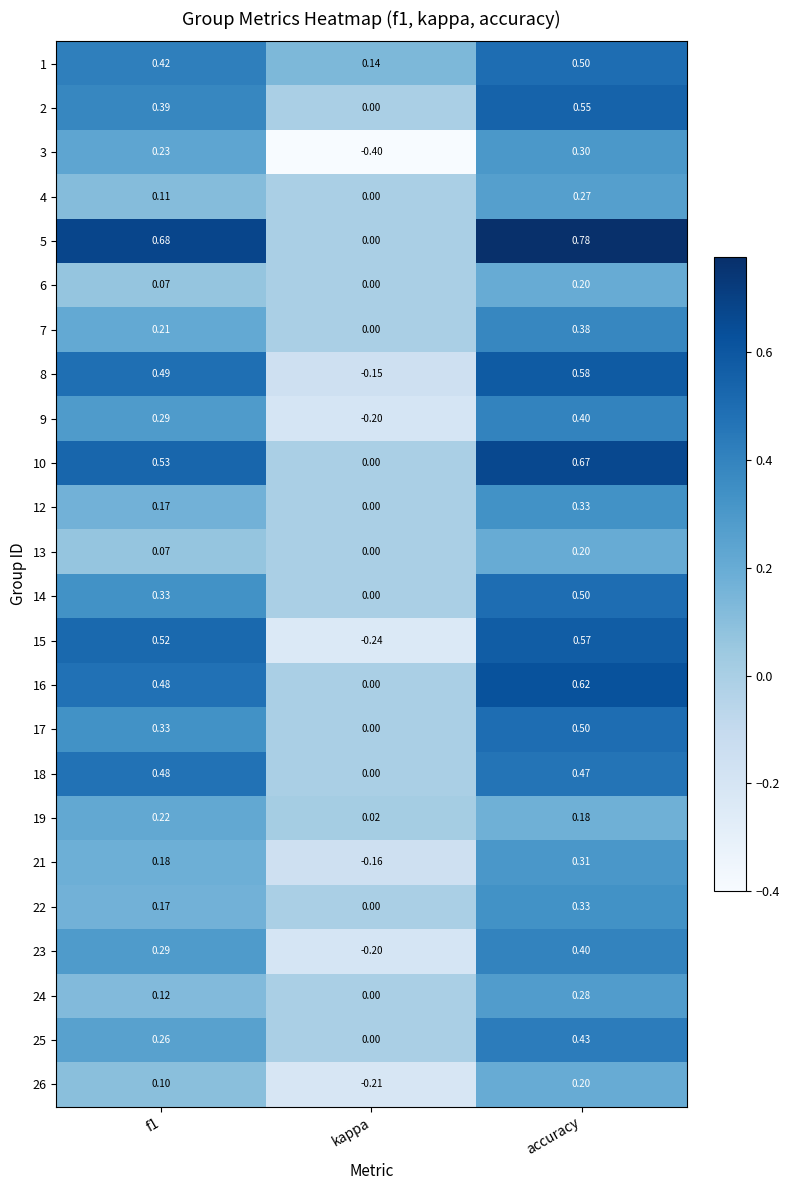

At which category does the chart reach its peak across all series?

accuracy